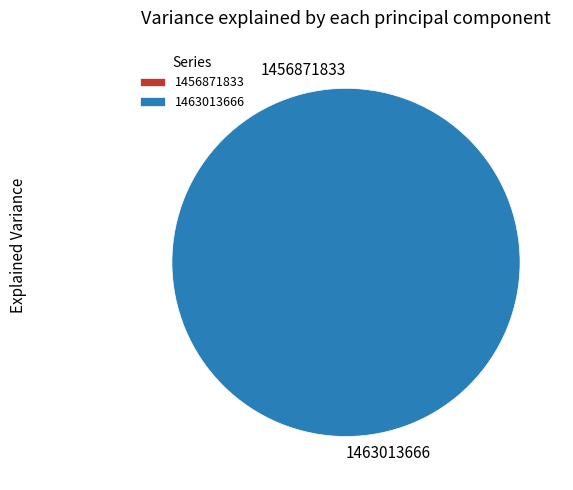

To the nearest percent, what is the difference between the 1456871833 and 1463013666 slice percentages?

100%